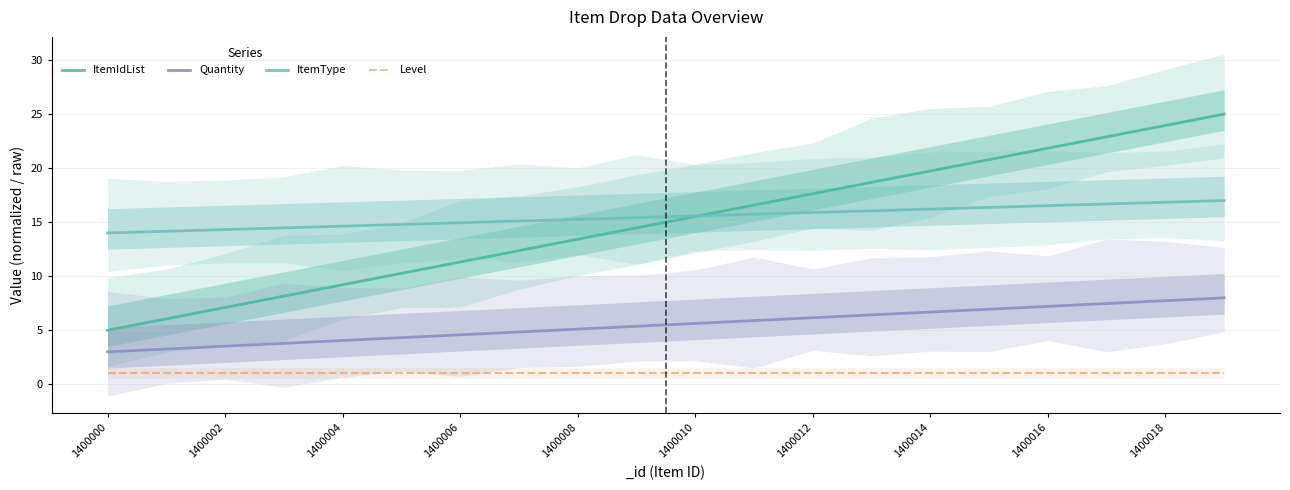

Rank the series by their maximum value, from lowest to highest.

Level, Quantity, ItemType, ItemIdList